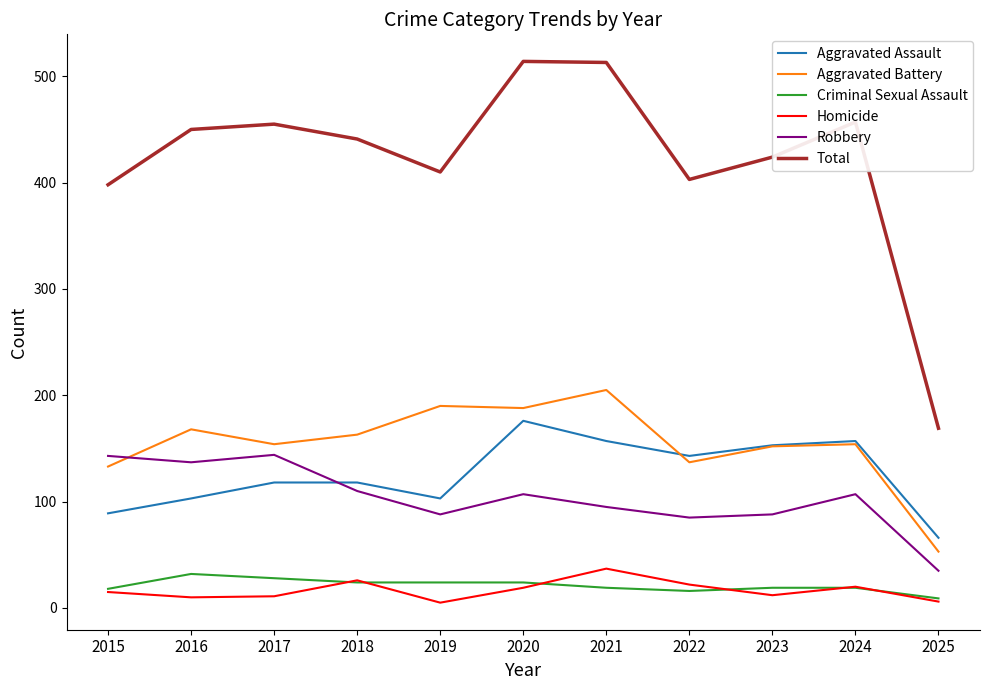

Does the chart display data point markers on the line(s)?

No